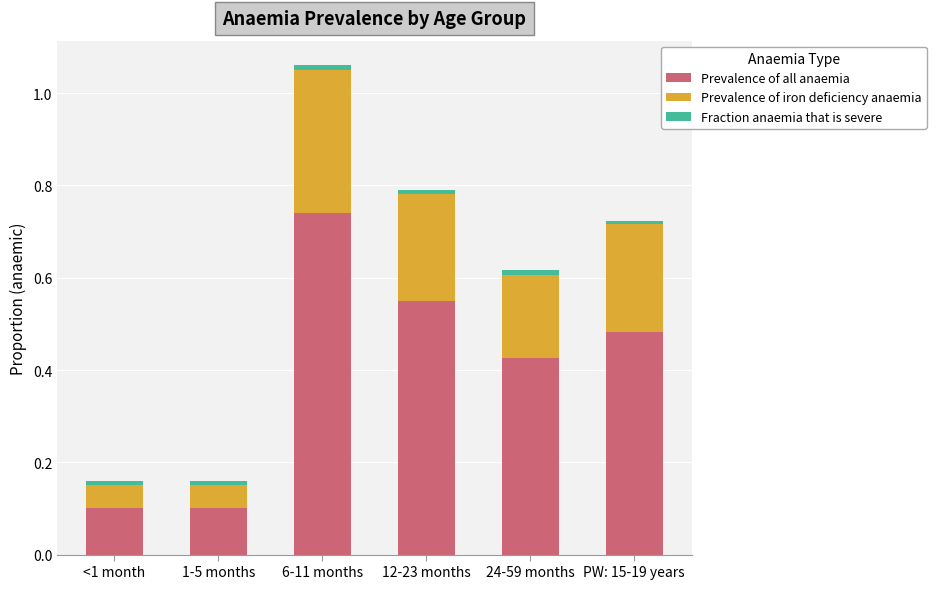

What is the sum of all Prevalence of all anaemia values?

2.4